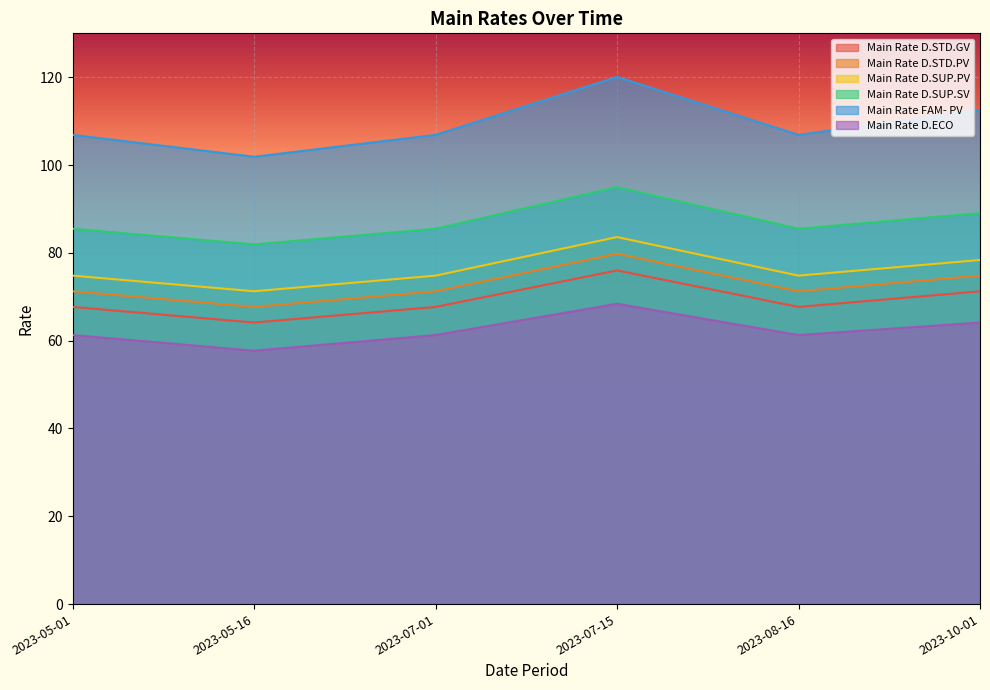

Which has a higher value, 2023-08-16 or 2023-10-01?

2023-10-01